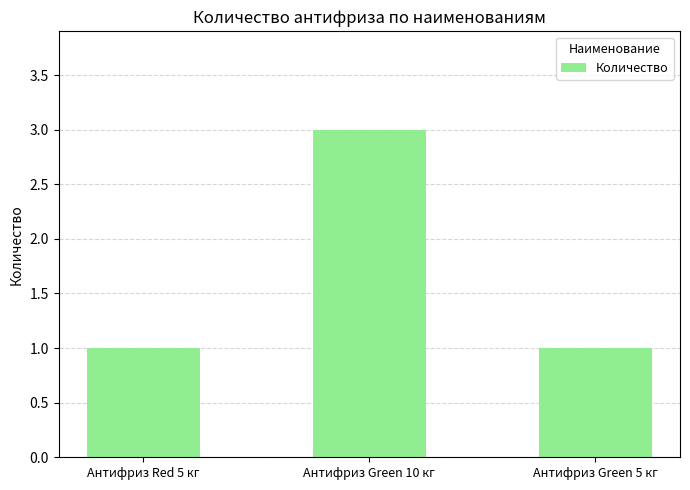

What is the difference between the maximum and second lowest values?

2